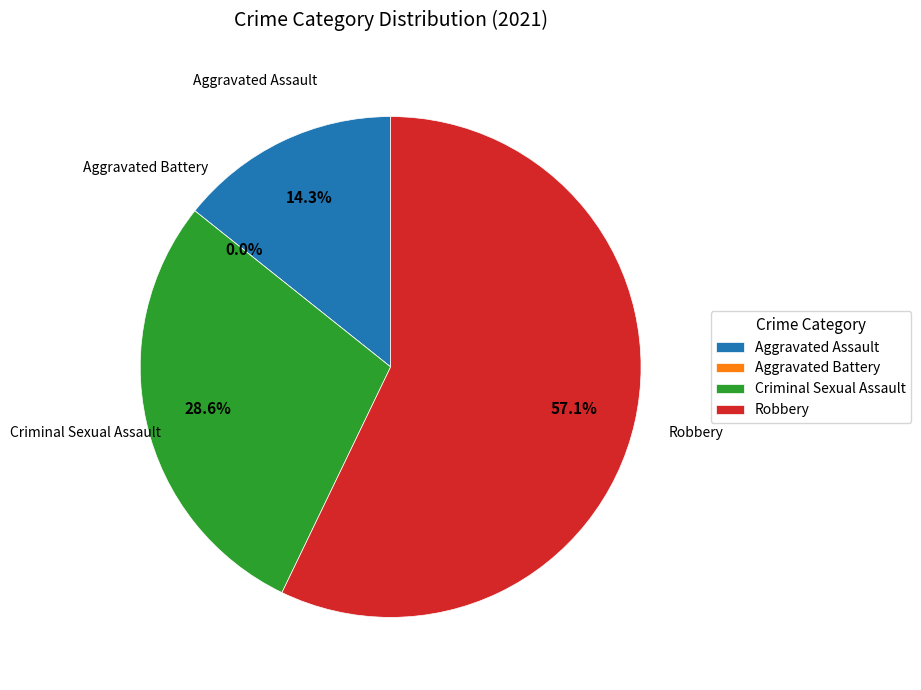

True or false: Aggravated Battery accounts for 1% of the total.

False